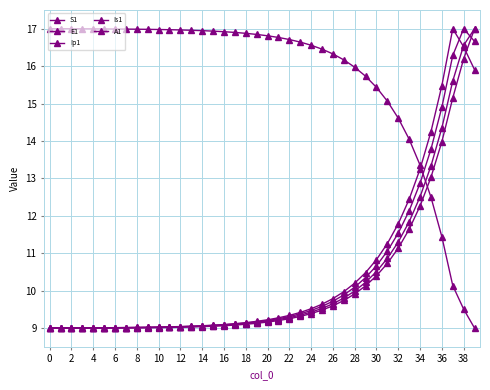

What is the sum of all Ip1 values?

414.0